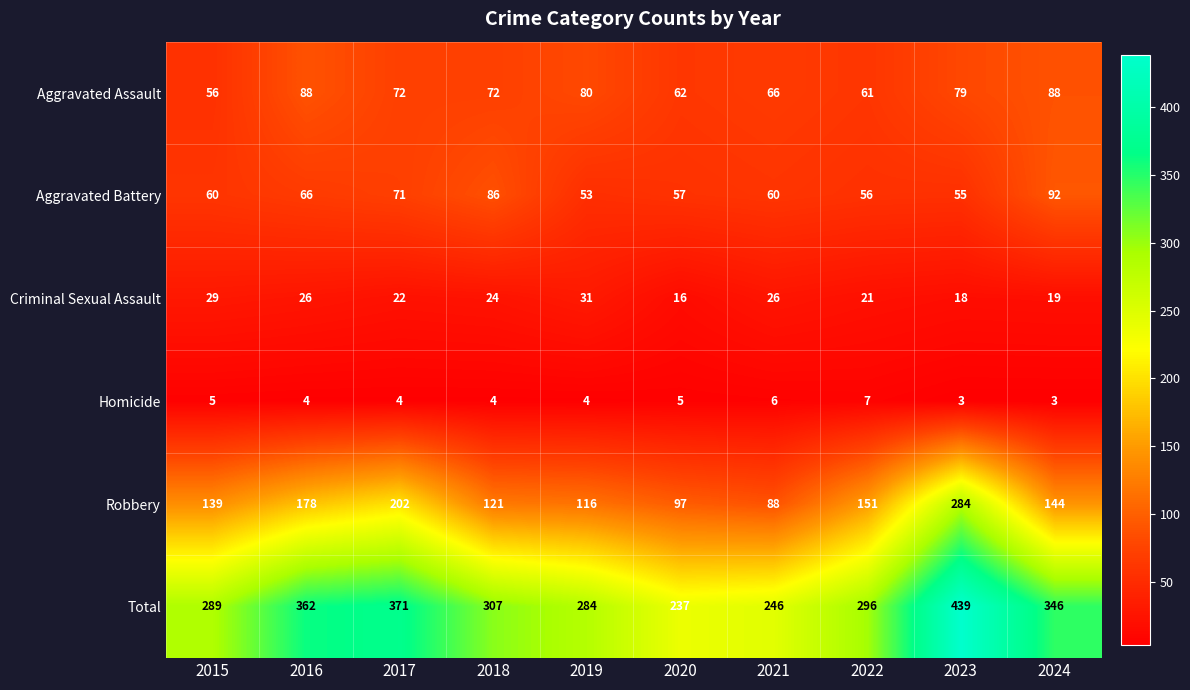

Which series changed the most between 2018 and 2020?

Total